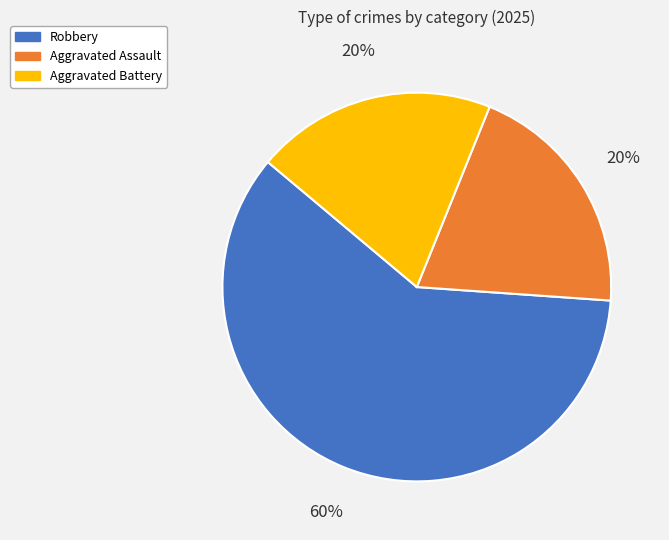

To the nearest percent, what is the difference between the largest and smallest slice percentages?

40%